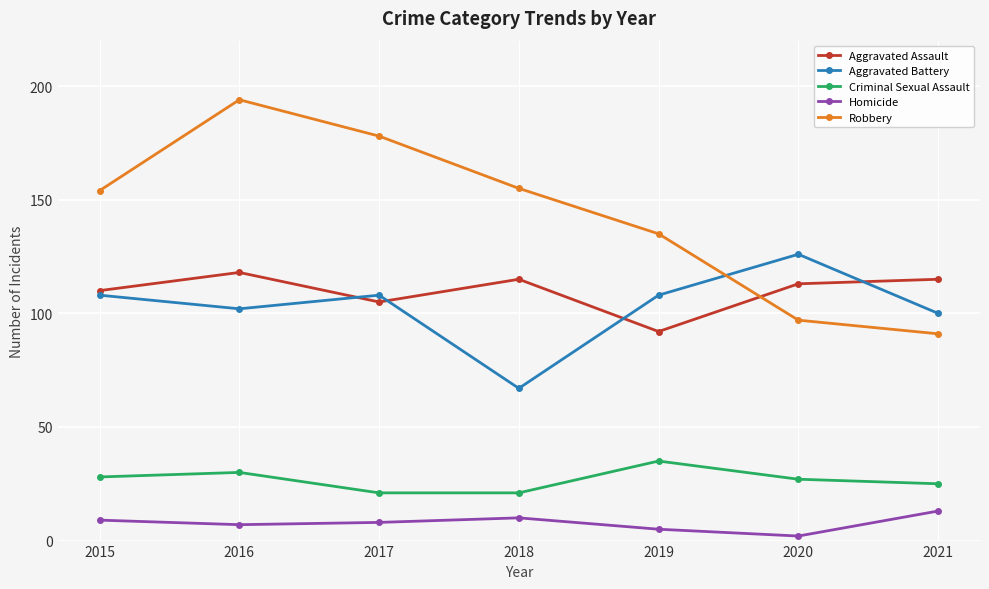

How many lines are shown in the chart?

5